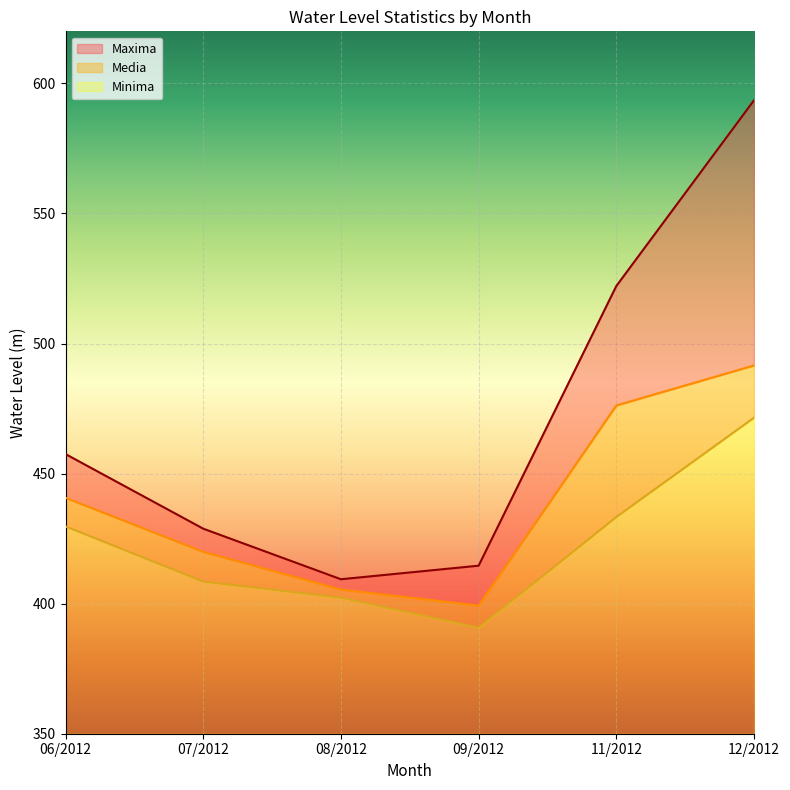

Count the number of data series in this chart.

3